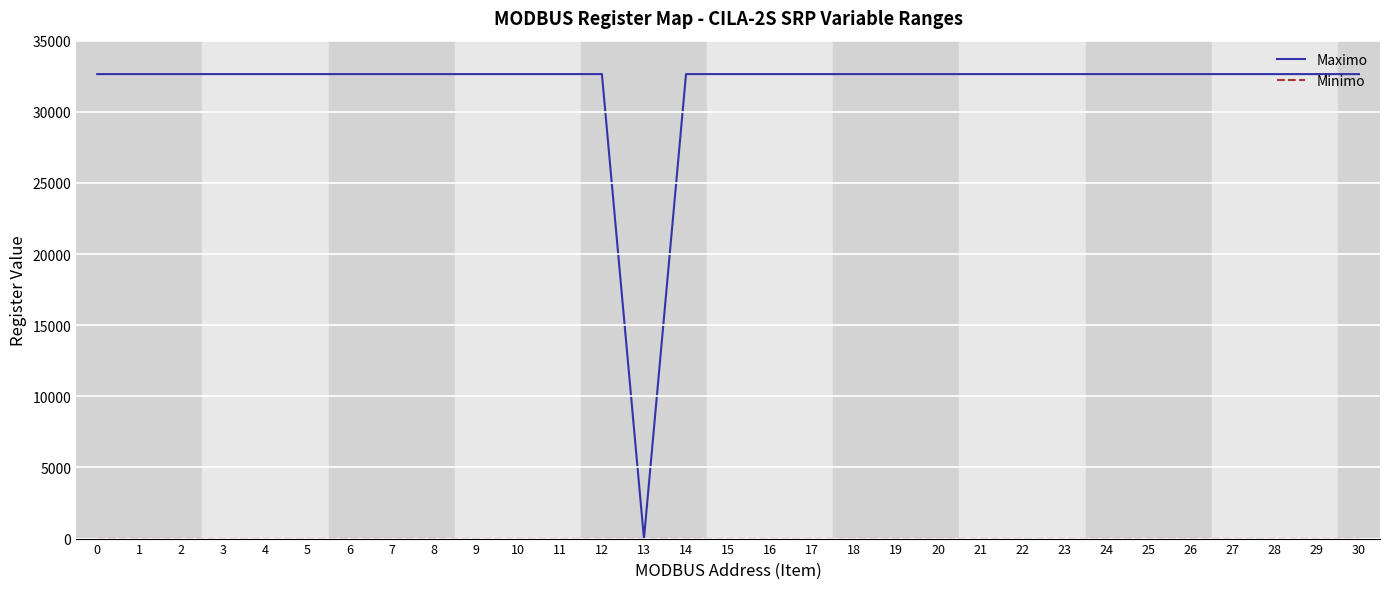

Does the chart display data point markers on the line(s)?

No